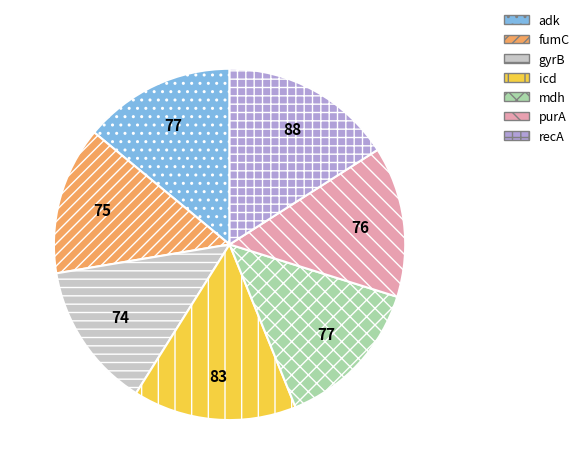

Which slice is the largest?

recA